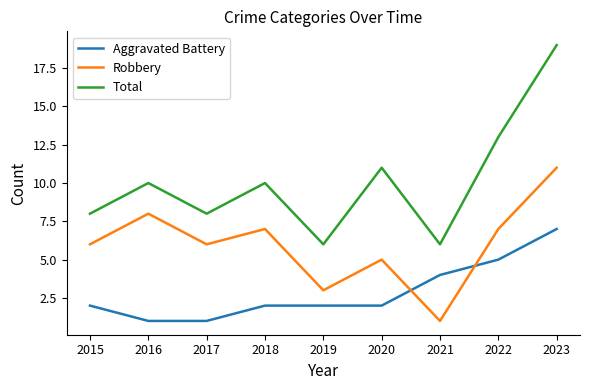

Which series changed the most between 2019 and 2020?

Total